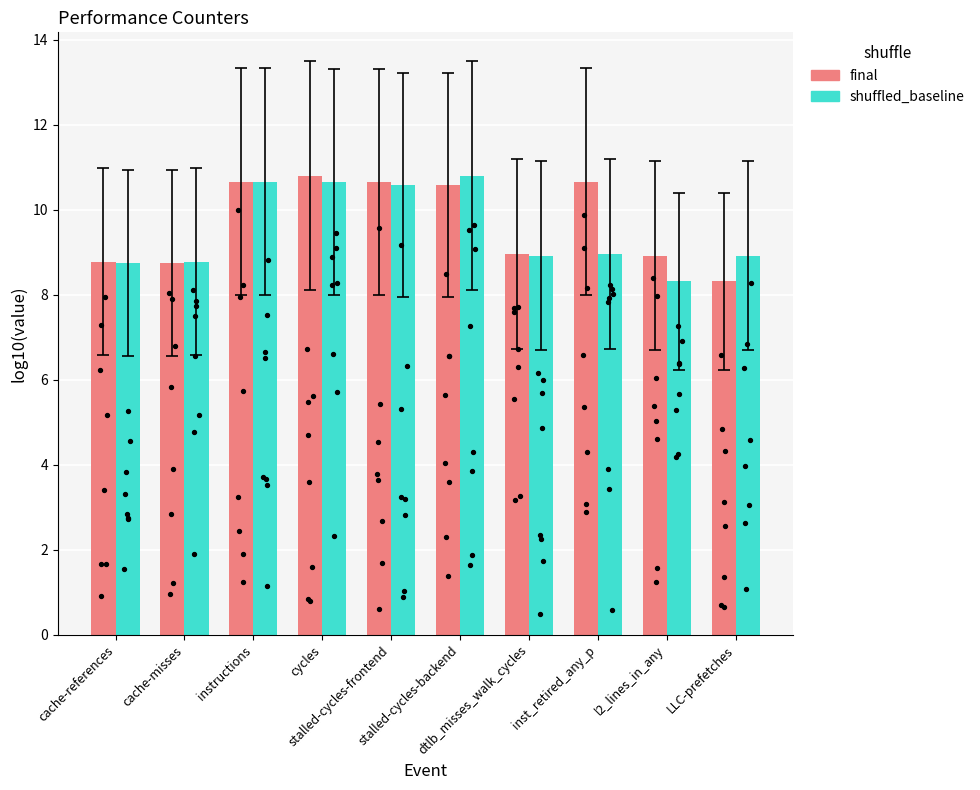

At how many categories does at least one series exceed 10?

5